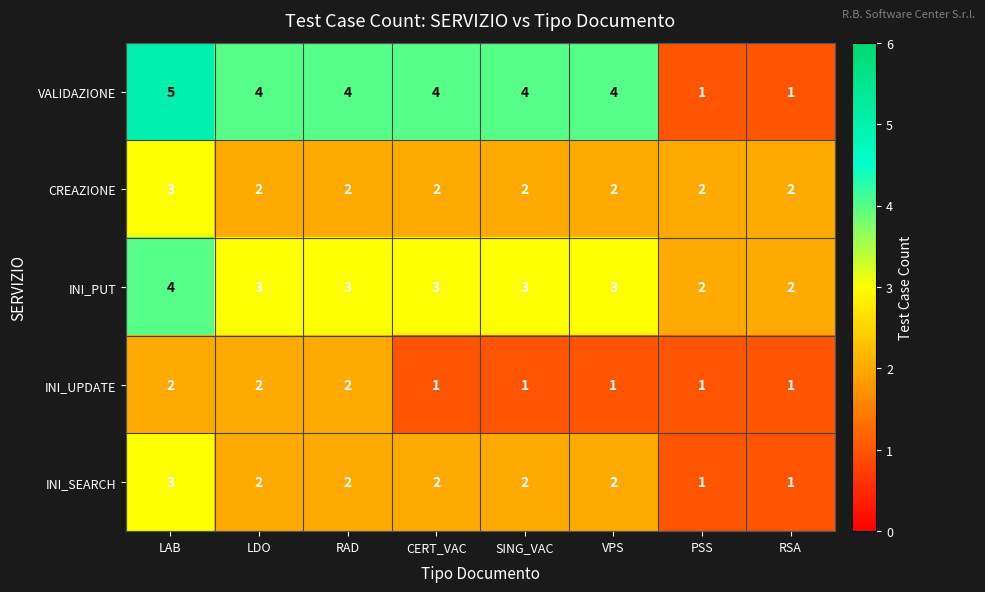

True or false: CREAZIONE has a value of 2 at VPS.

True